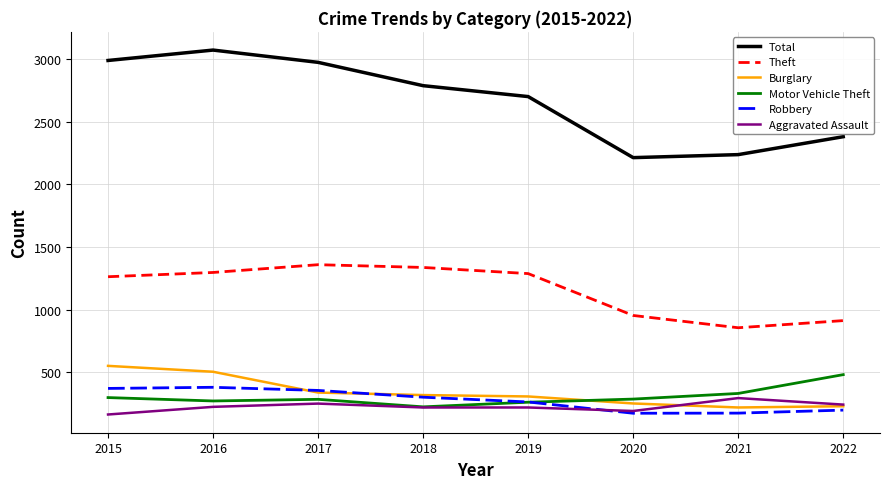

At which label is Total closest to 2642?

2019